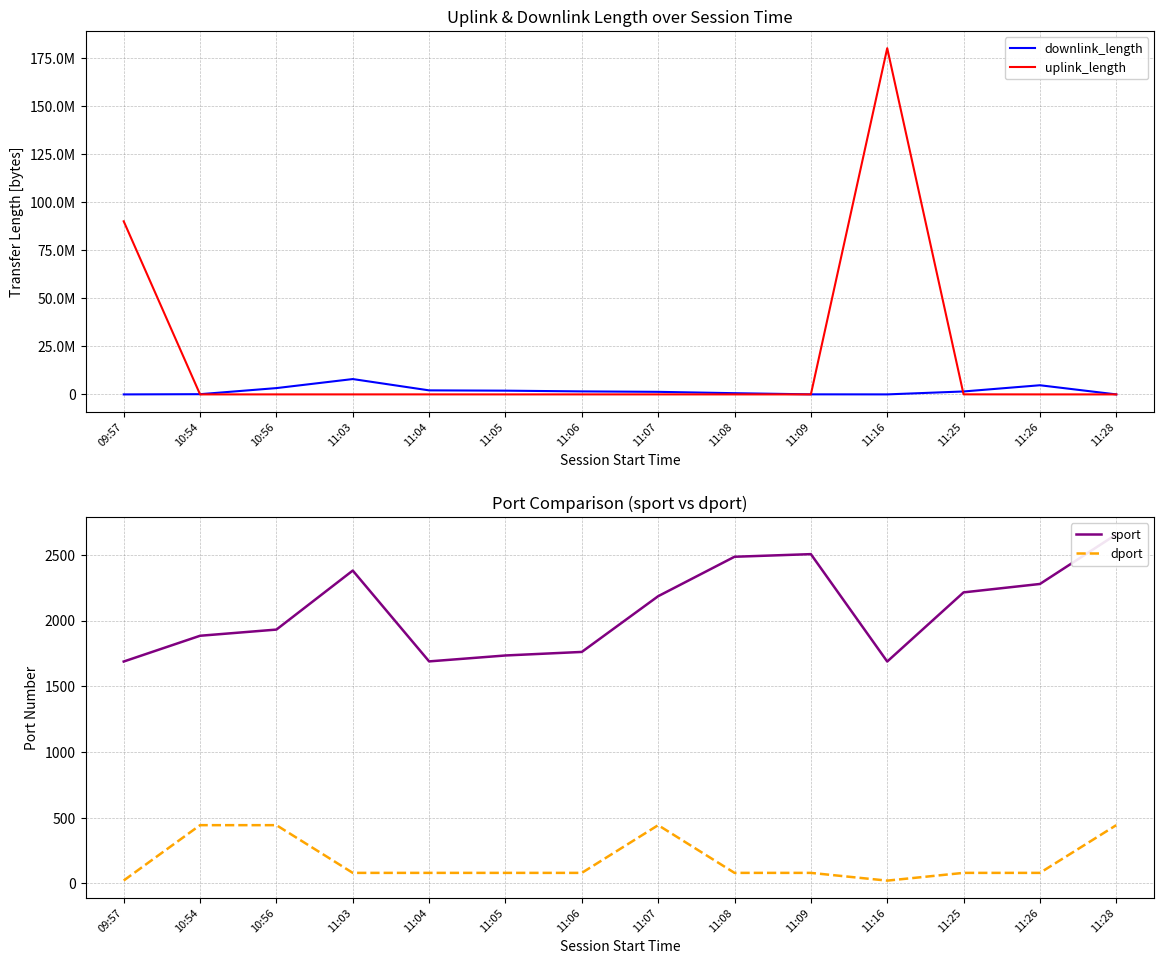

What is the value of the downlink_length point at the 5th from the left?

2100486